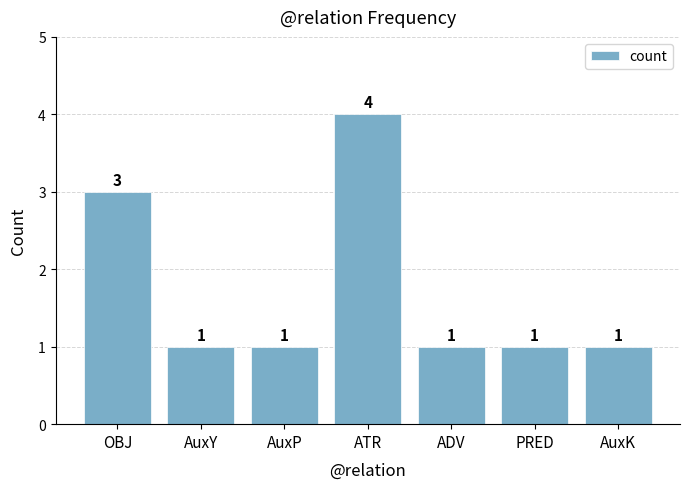

What is the minimum value shown in the chart?

1